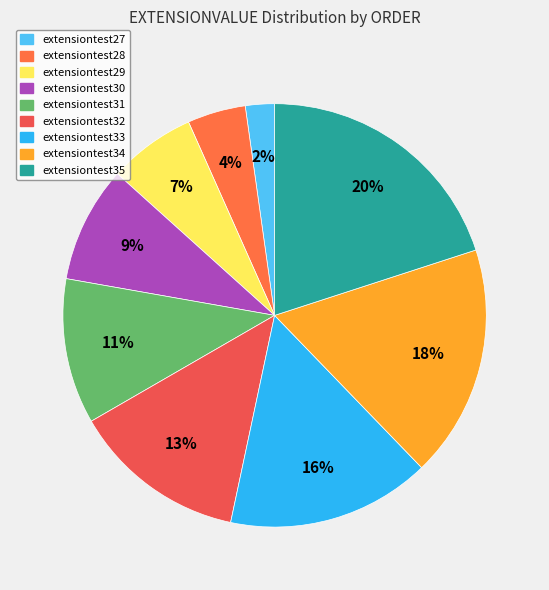

What is the smallest slice in the pie chart?

extensiontest27